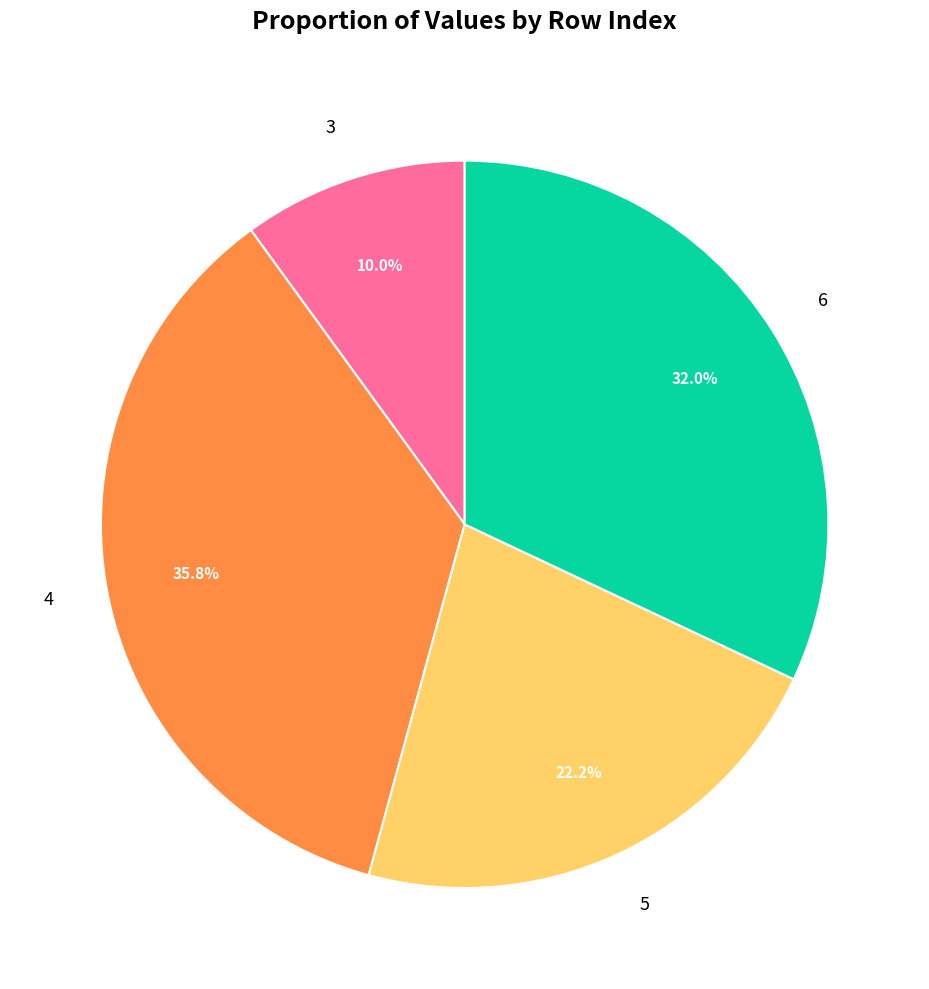

Rank the categories by value from highest to lowest.

4, 6, 5, 3